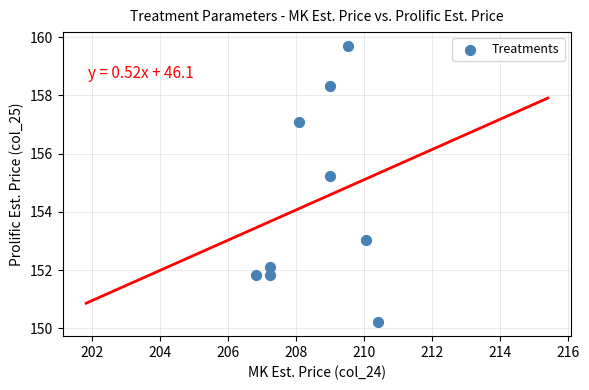

What Y value in the scatter plot is closest to 154?

153.0